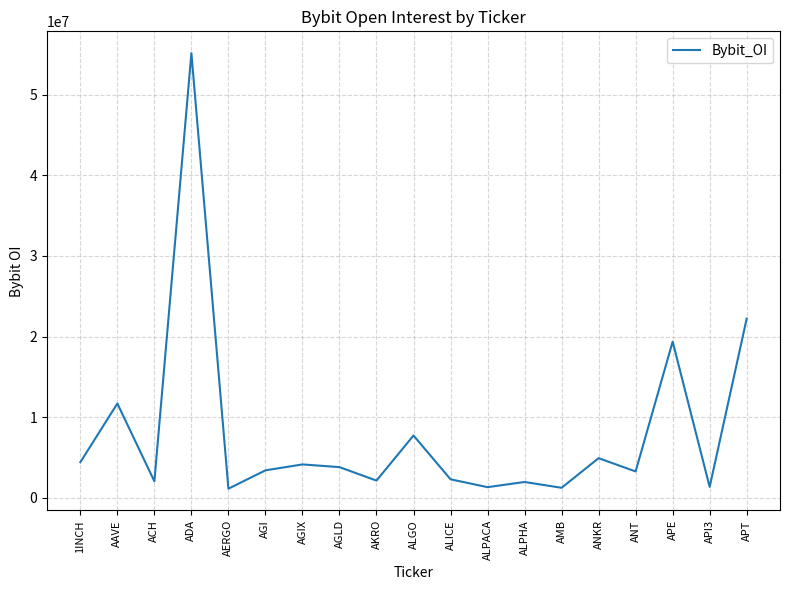

The value at ALPACA is 1329114. True or false?

True